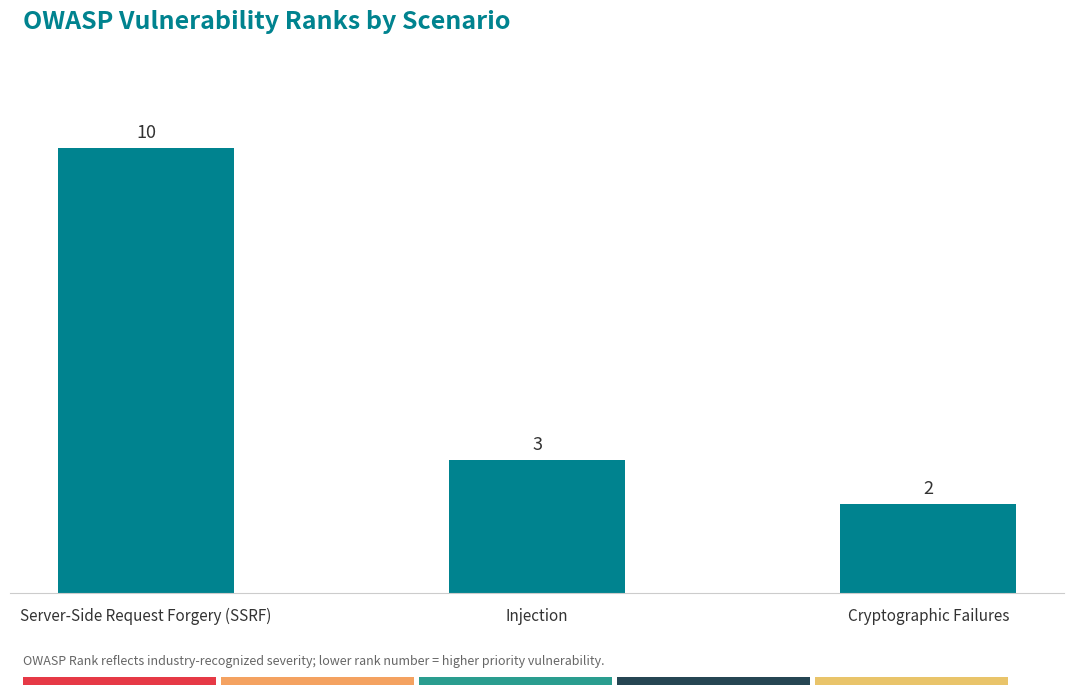

Count the number of data series in this chart.

1